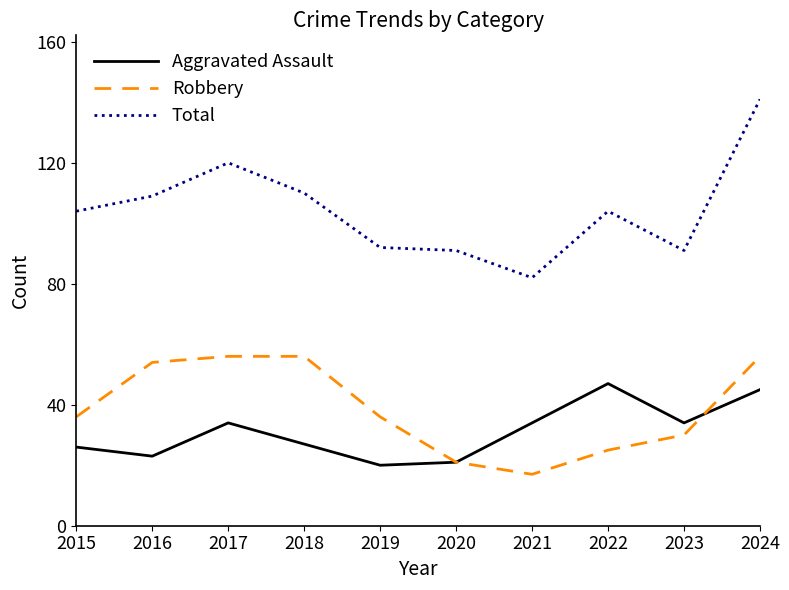

The value of Robbery at 2018 is 81. True or false?

False